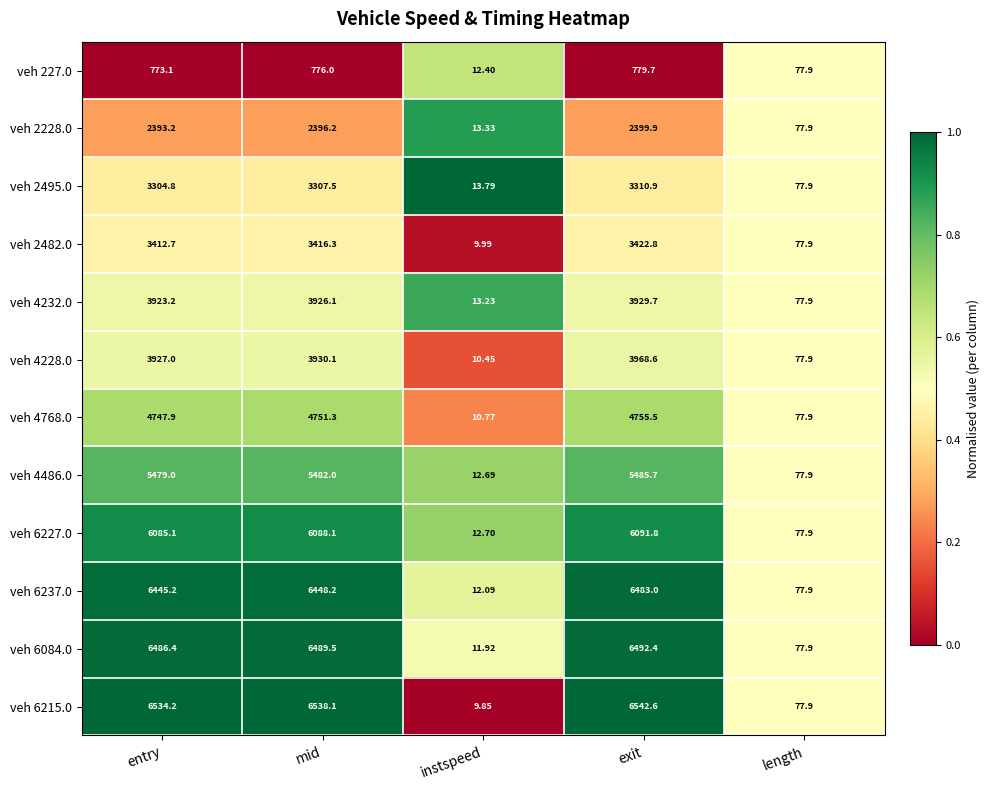

Which category has the lowest value in the veh 6227.0 series?

instspeed